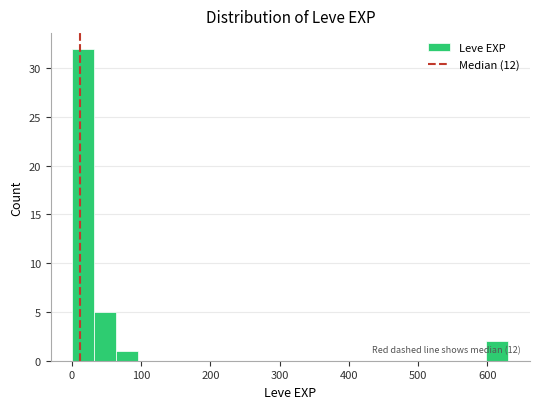

Around what value on the x-axis is the tallest bar? Give the approximate position of its centre, as read against the axis.

20